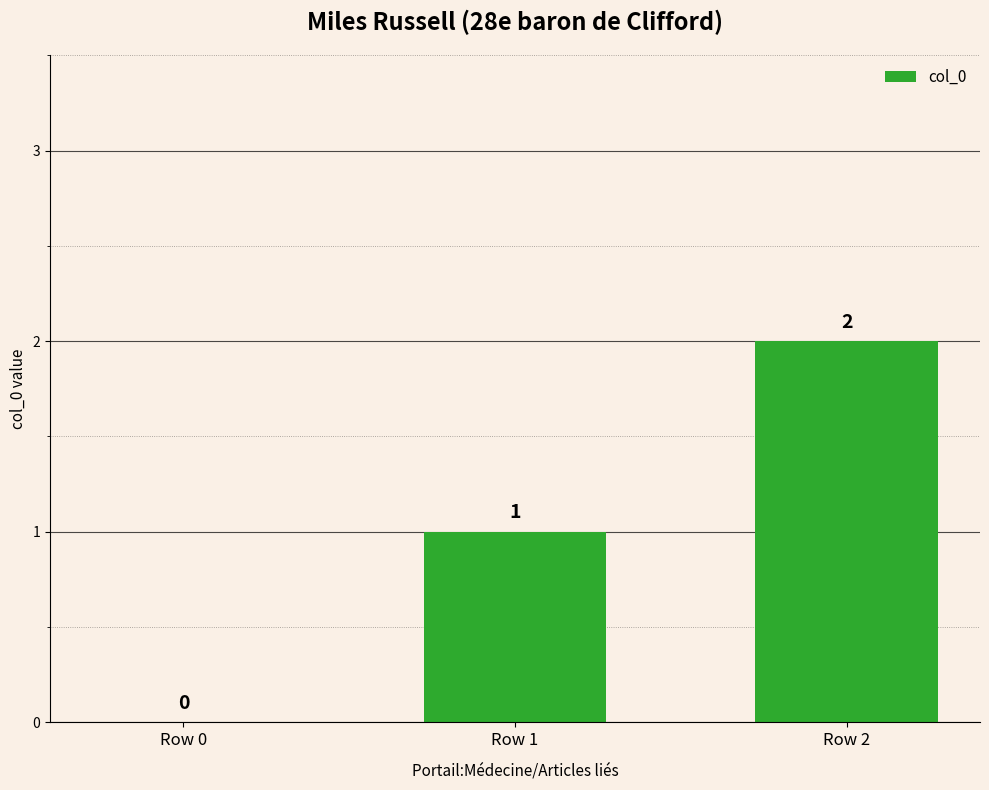

What is the difference between the values at Row 1 and Row 0?

1